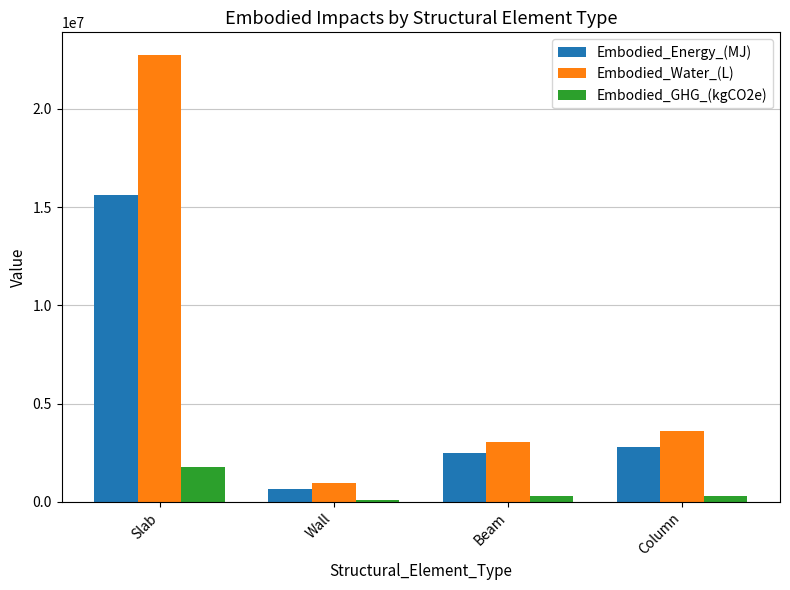

What value does the Embodied_Energy_(MJ) series have at Slab?

15632429.7